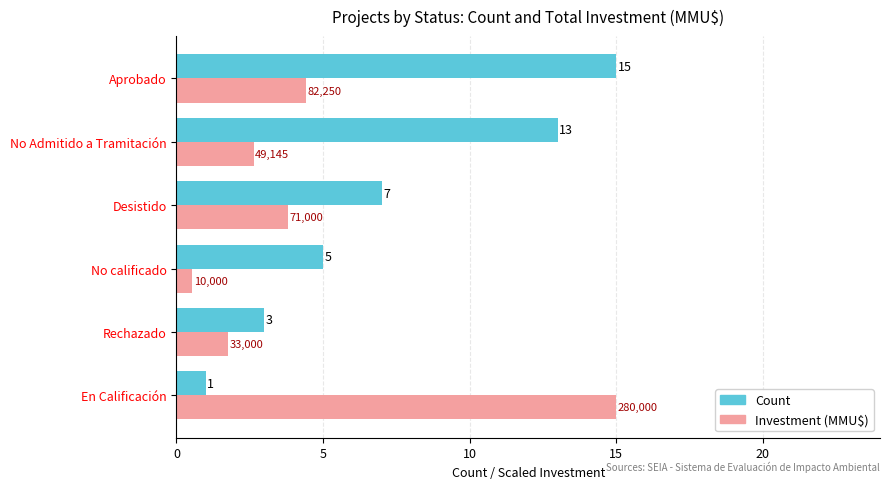

What is the greatest value displayed?

15.0